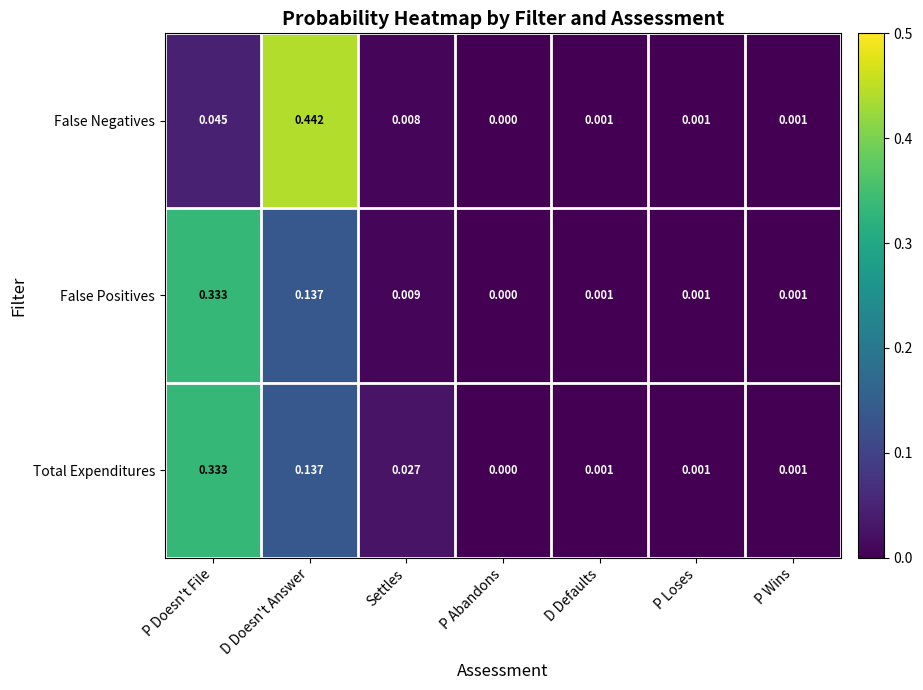

At which label is False Positives closest to 0?

P Abandons